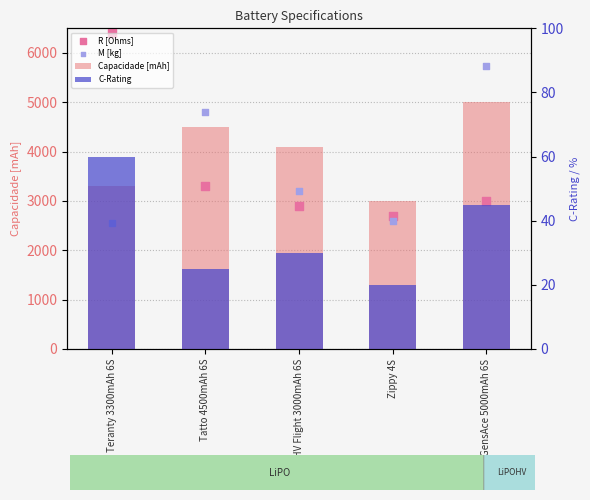

Is the value of M [kg] at Zippy 4S greater than the value of Capacidade [mAh] at GensAce 5000mAh 6S?

No